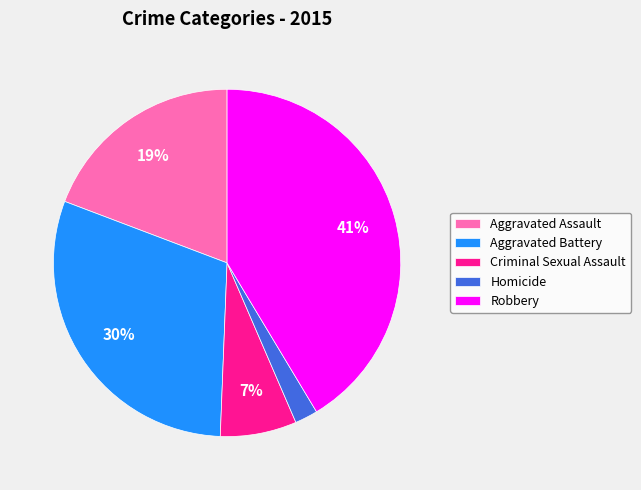

Between Aggravated Assault and Aggravated Battery, which is larger?

Aggravated Battery